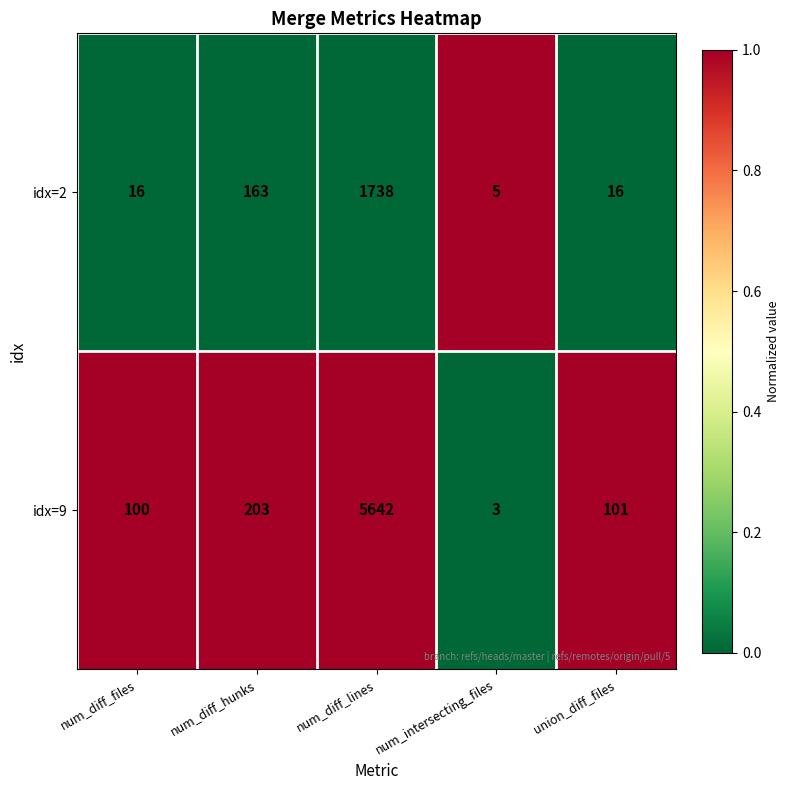

Rank the series at num_diff_hunks from lowest to highest value.

idx=2, idx=9